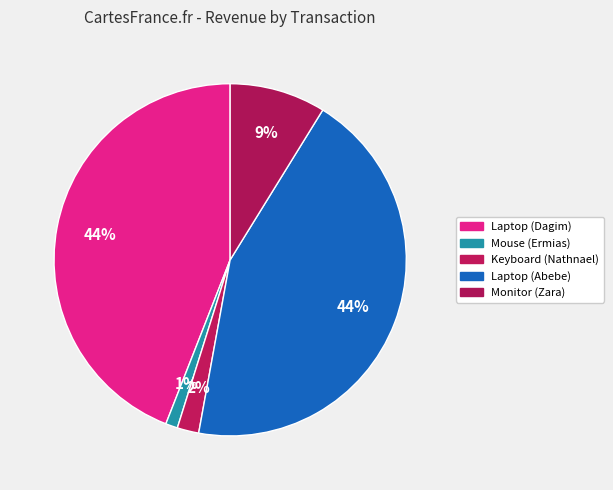

How many slices are in this pie chart?

5